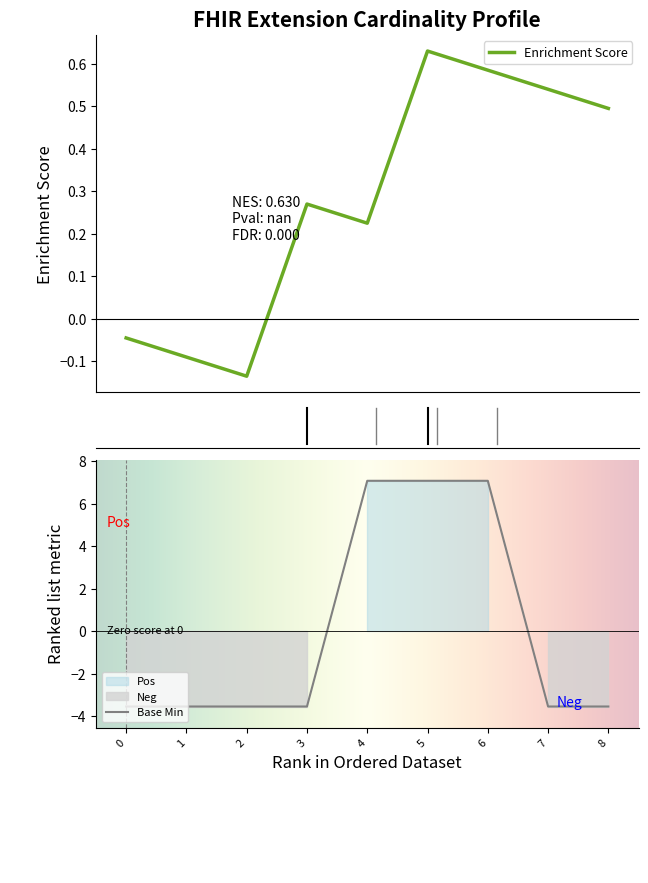

How many data points are above -3?

3